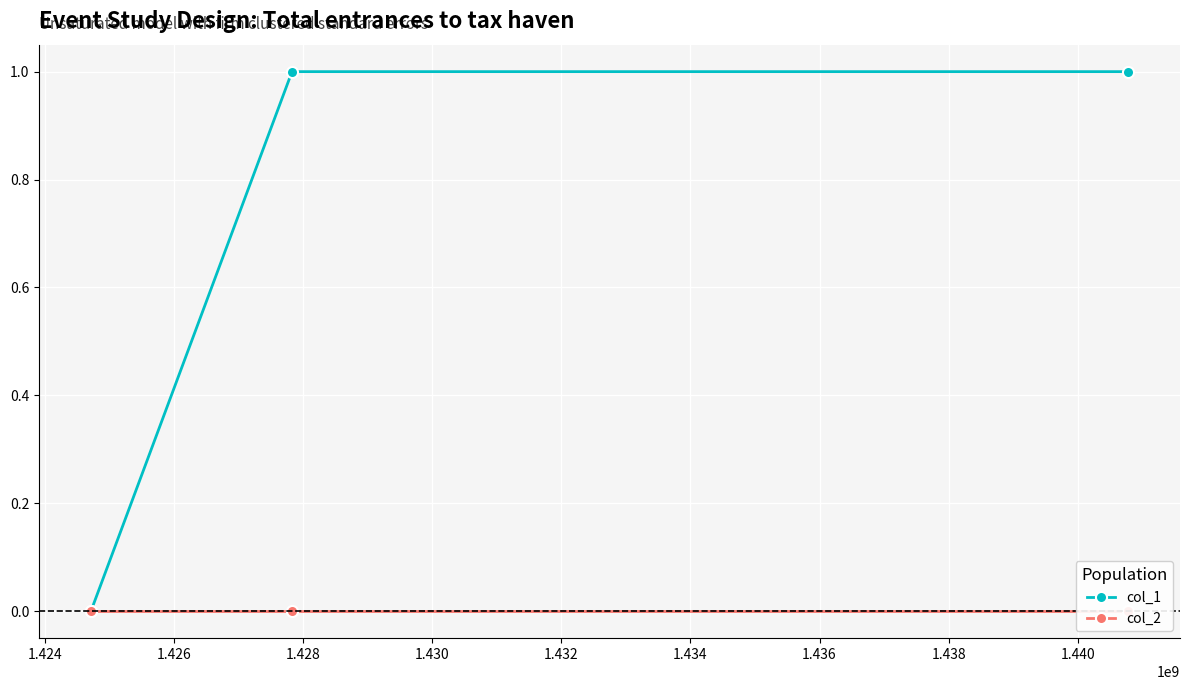

What is the total value across all series at 1.424?

1